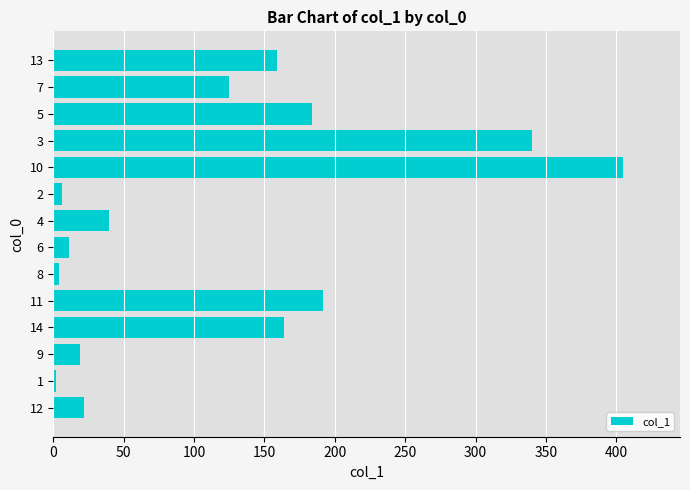

The chart shows a value of 171.2 at 10. True or false?

False